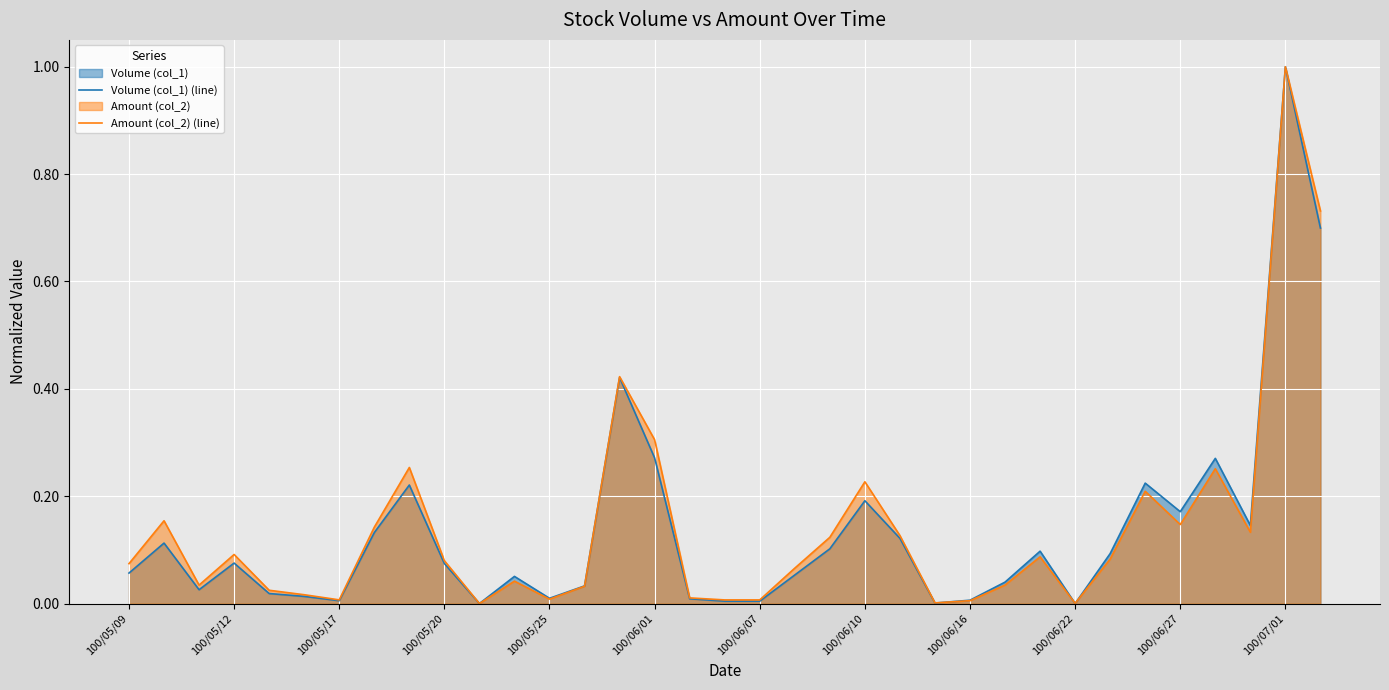

Is it true that Amount (col_2) (line) equals 0.3 at 100/06/01?

True